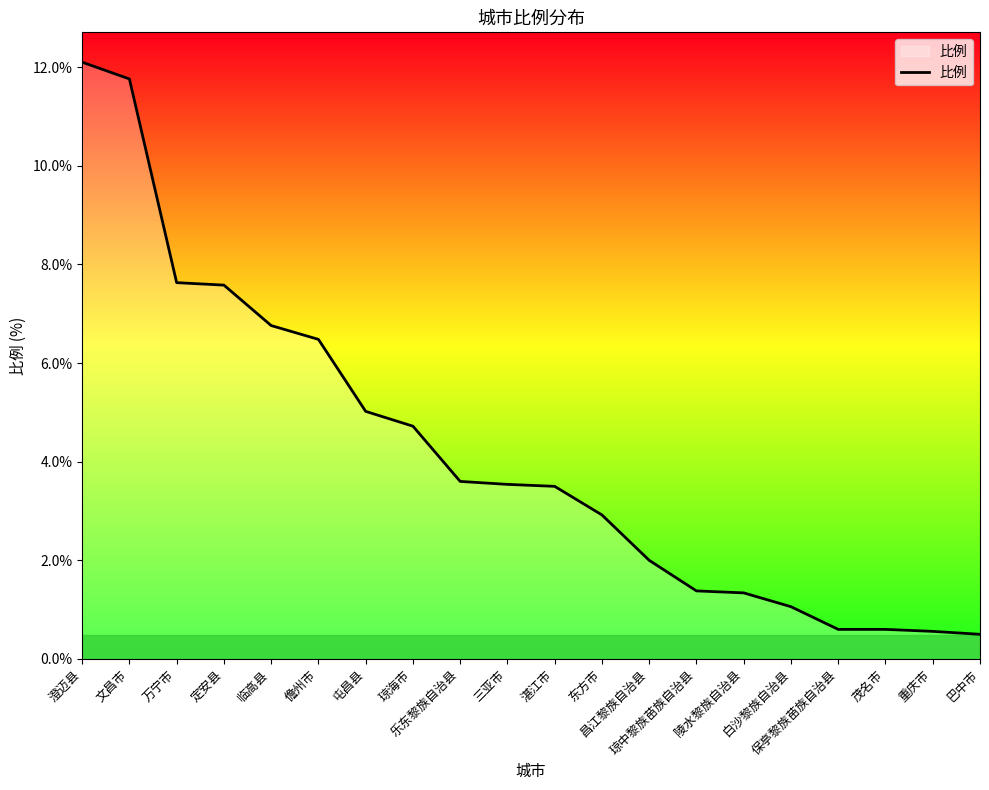

The chart shows a value of 12.1 at 澄迈县. True or false?

True